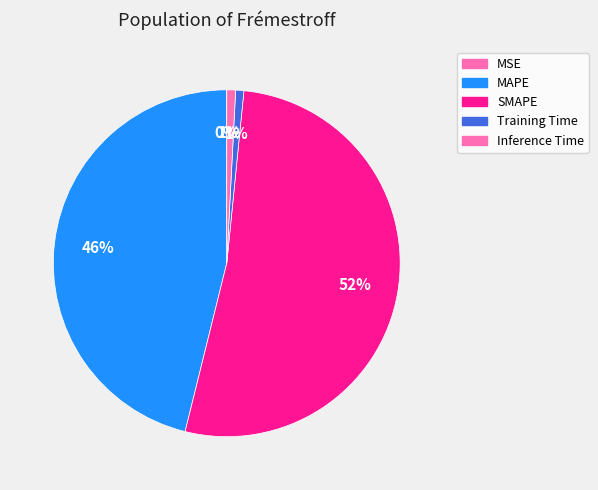

True or false: Training Time accounts for 11% of the total.

False